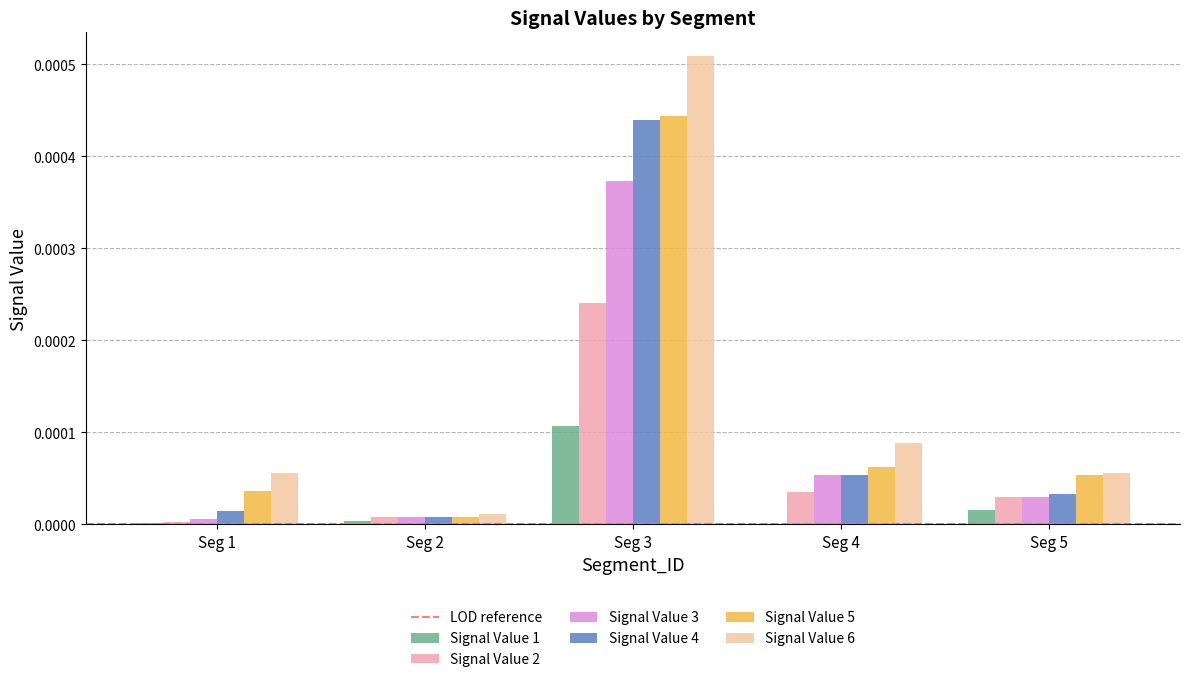

At which label is Signal Value 4 closest to 0?

Seg 2